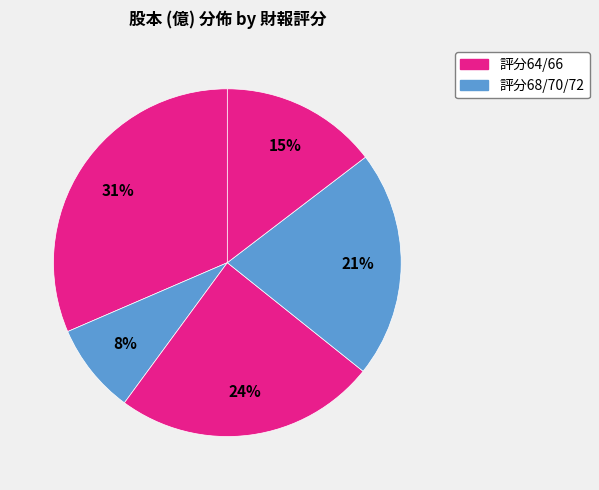

How many segments does this pie chart have?

5